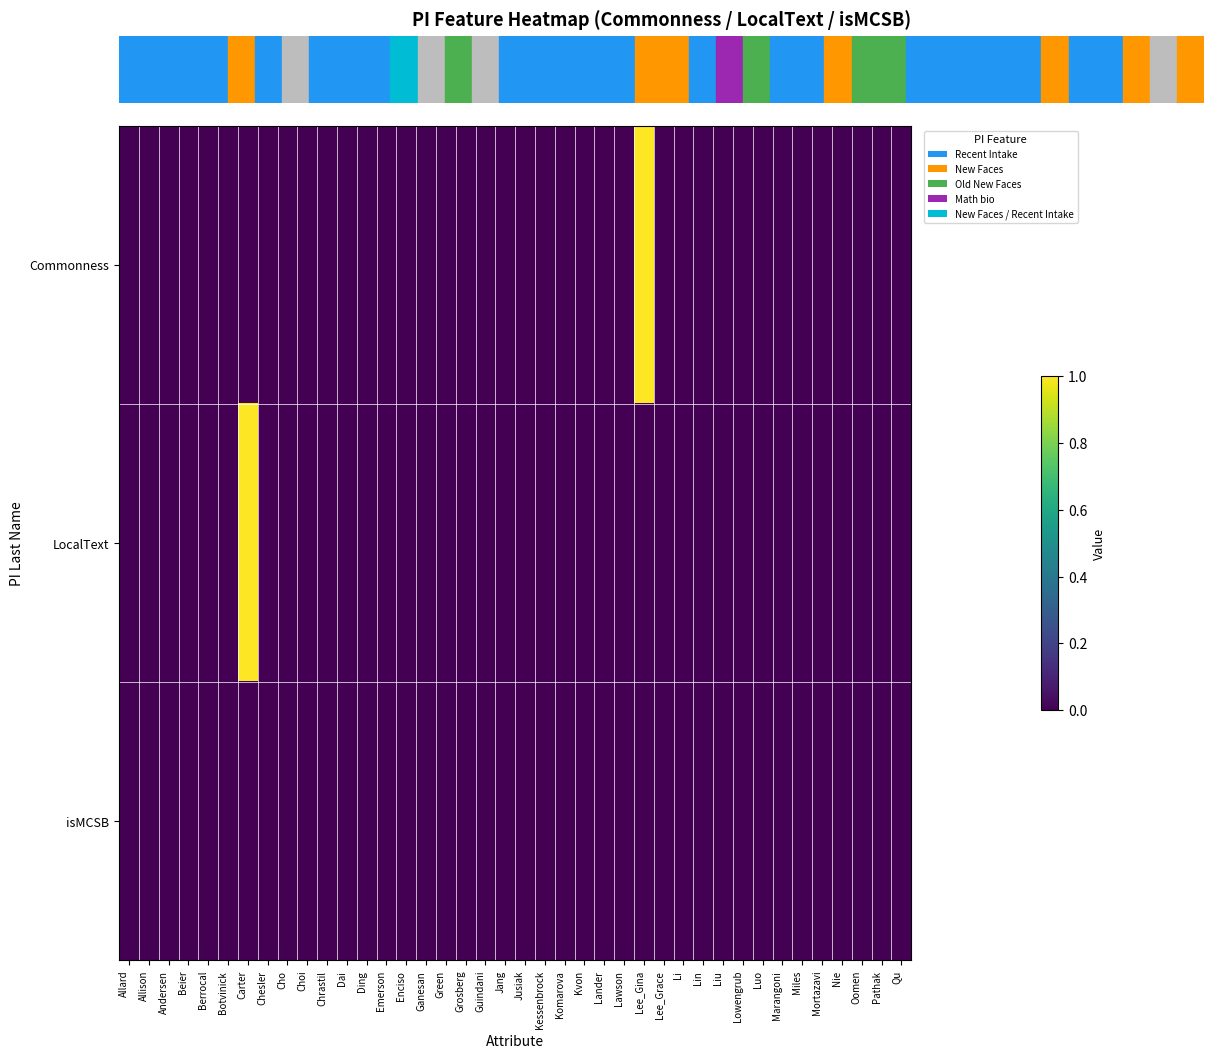

At how many categories does at least one series exceed 0?

2